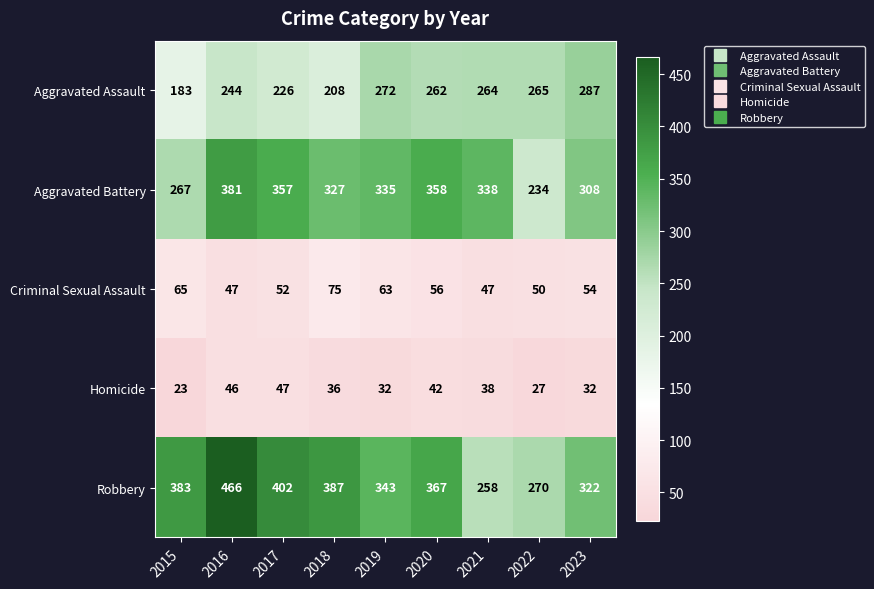

How many data points in Homicide are less than 36?

4